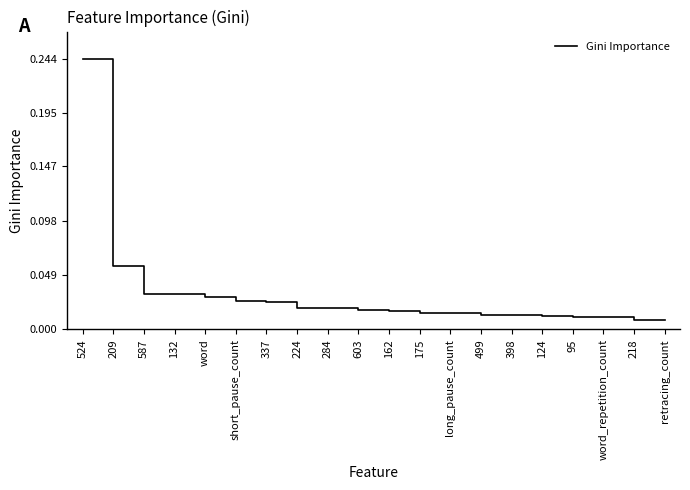

At which category does the chart reach its peak across all series?

524